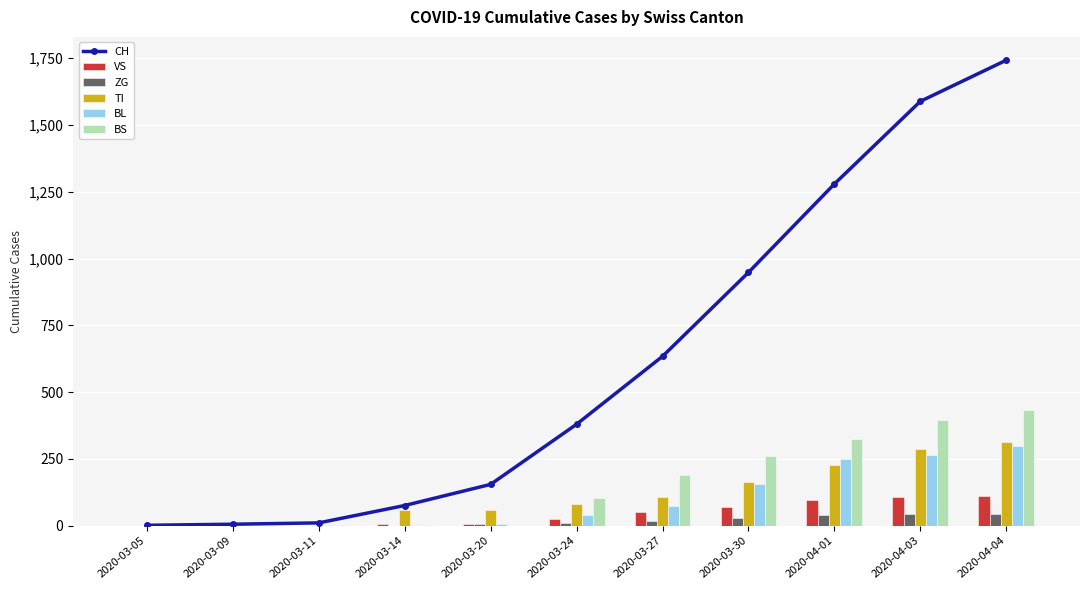

Reading left to right, what are all the values shown in this chart?

CH: 2020-03-05=2	2020-03-09=6	2020-03-11=11	2020-03-14=76	2020-03-20=155	2020-03-24=380	2020-03-27=634	2020-03-30=948	2020-04-01=1279	2020-04-03=1588	2020-04-04=1742
VS: 2020-03-05=0	2020-03-09=0	2020-03-11=0	2020-03-14=6	2020-03-20=6	2020-03-24=25	2020-03-27=50	2020-03-30=71	2020-04-01=96	2020-04-03=109	2020-04-04=112
ZG: 2020-03-05=0	2020-03-09=0	2020-03-11=0	2020-03-14=0	2020-03-20=5	2020-03-24=12	2020-03-27=18	2020-03-30=29	2020-04-01=40	2020-04-03=44	2020-04-04=46
TI: 2020-03-05=0	2020-03-09=0	2020-03-11=0	2020-03-14=61	2020-03-20=61	2020-03-24=80	2020-03-27=107	2020-03-30=165	2020-04-01=229	2020-04-03=287	2020-04-04=314
BL: 2020-03-05=0	2020-03-09=2	2020-03-11=2	2020-03-14=2	2020-03-20=5	2020-03-24=40	2020-03-27=76	2020-03-30=158	2020-04-01=249	2020-04-03=266	2020-04-04=298
BS: 2020-03-05=0	2020-03-09=0	2020-03-11=4	2020-03-14=4	2020-03-20=0	2020-03-24=105	2020-03-27=191	2020-03-30=263	2020-04-01=323	2020-04-03=397	2020-04-04=434